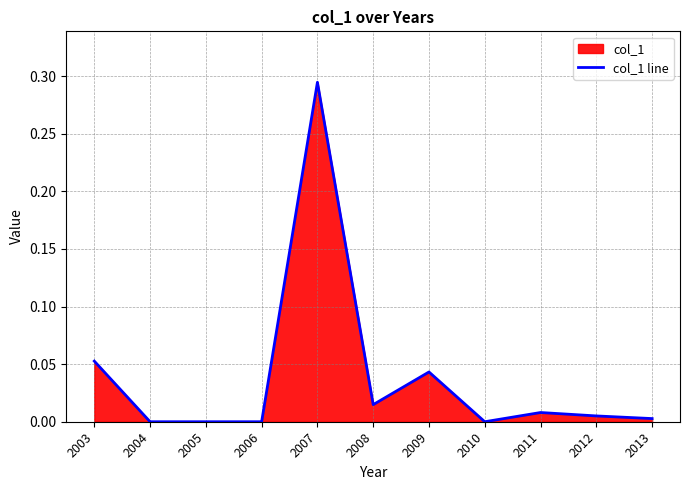

How many points are lower than both their immediate neighbors (excluding endpoints)?

2